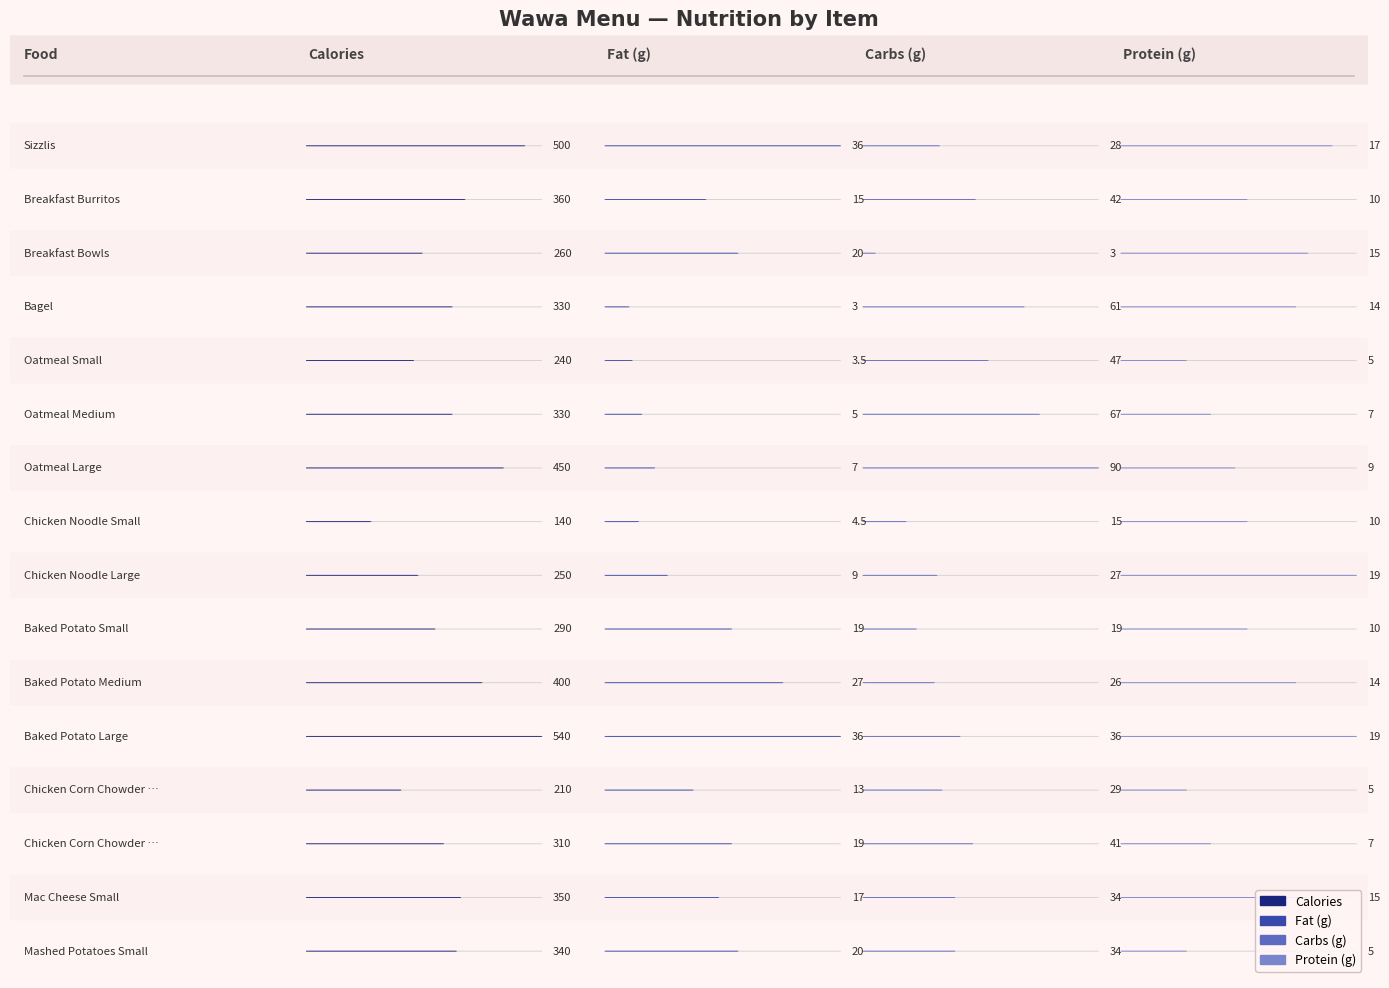

Are the bars grouped side by side (vs. stacked)?

Yes